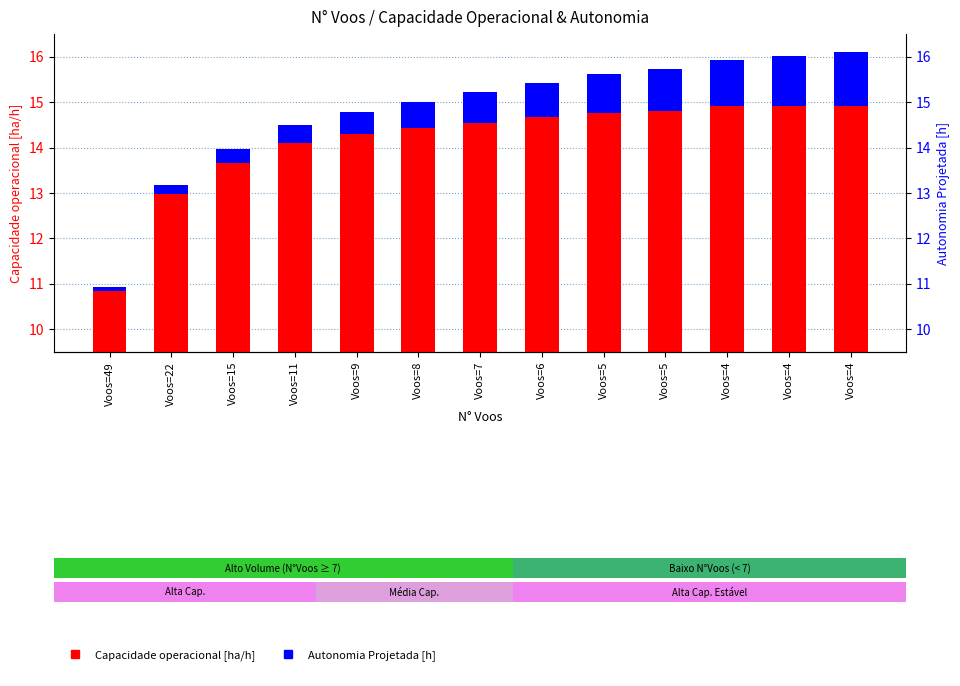

What is the difference between the maximum and minimum values in the Autonomia Projetada [h] series?

1.1